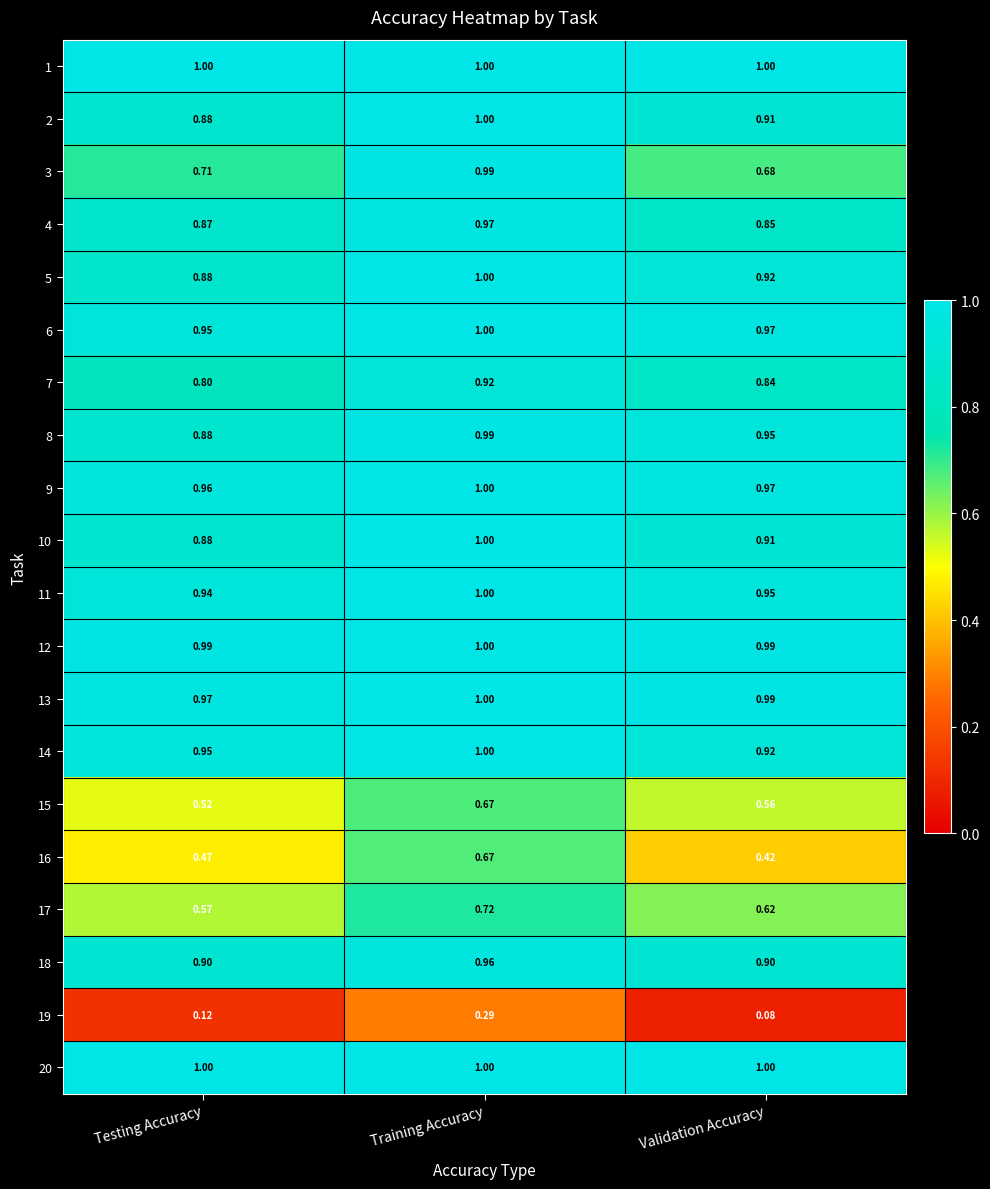

Which series has the widest spread of values?

3